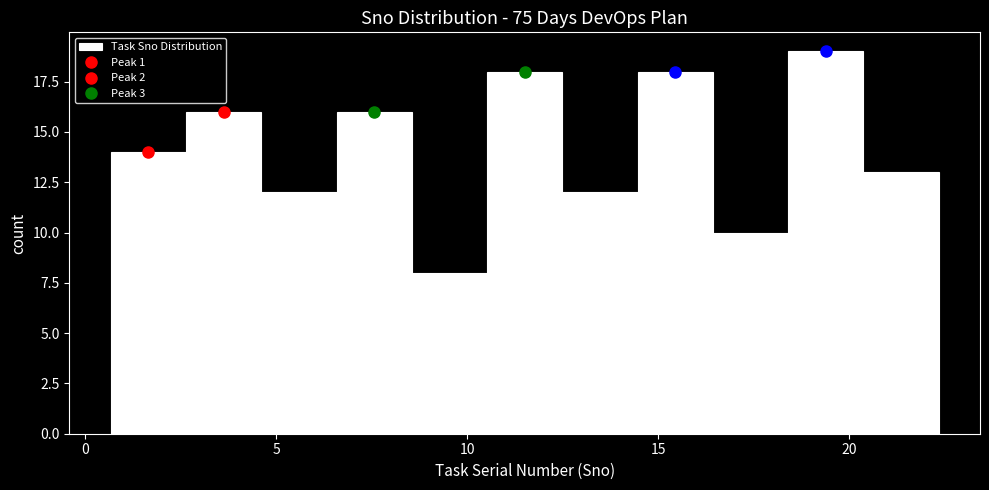

Read against the x-axis, roughly where is the centre of the tallest bar?

19.5